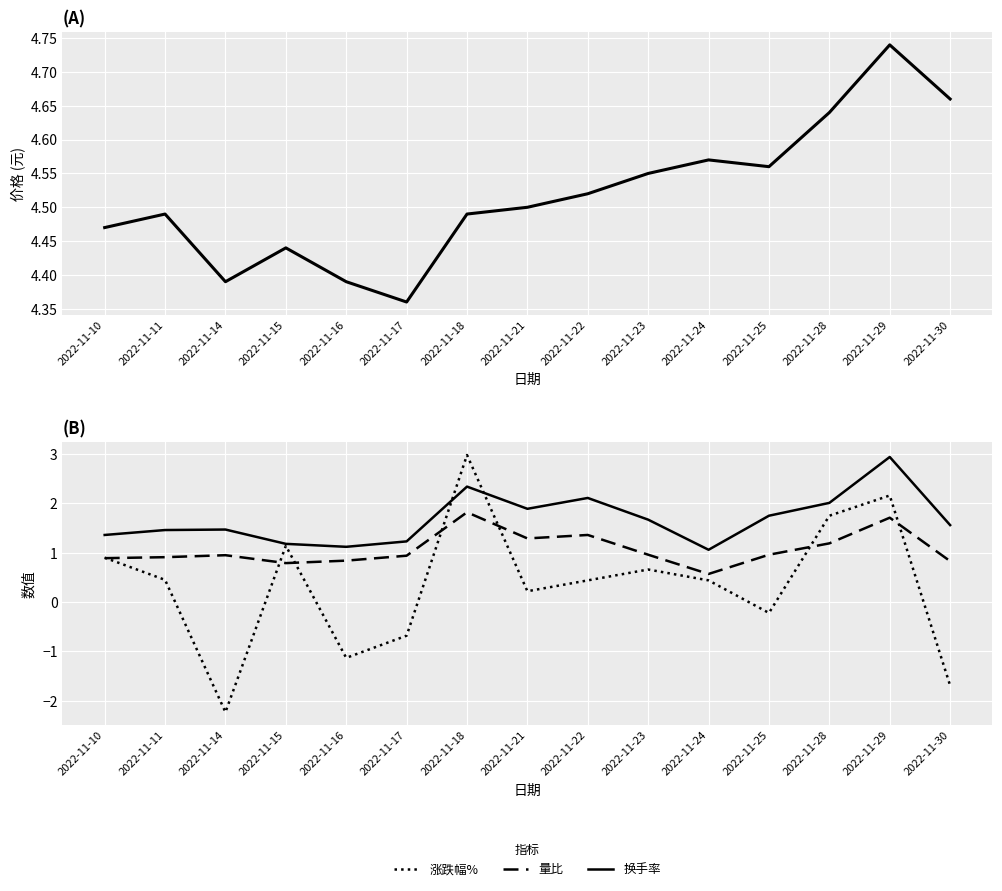

The 价格 series shows 4.4 at 2022-11-16. True or false?

True